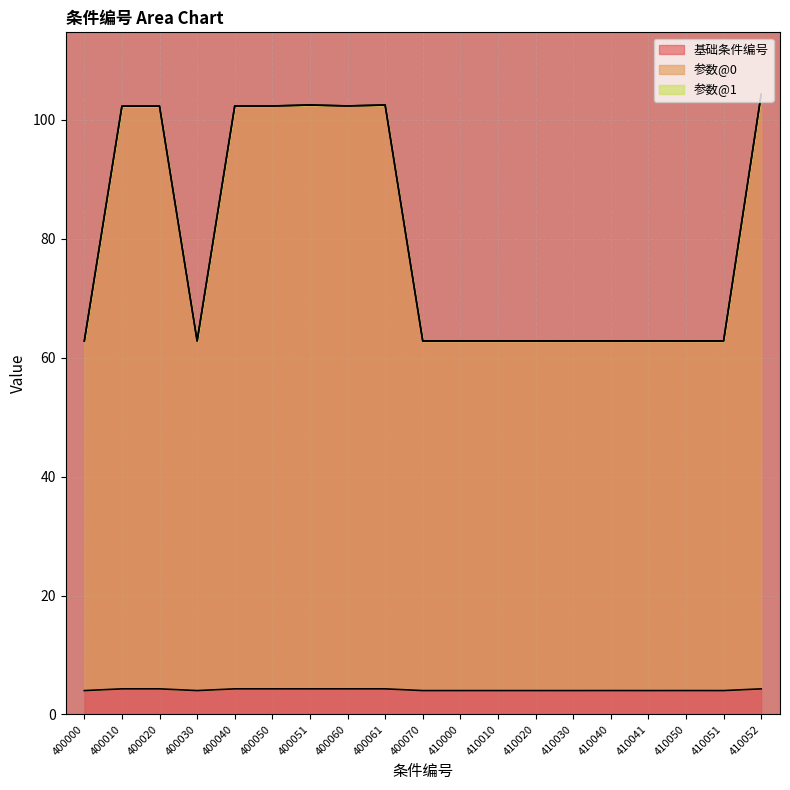

Rank the categories by 基础条件编号 value from highest to lowest.

400010, 400020, 400040, 400050, 400051, 400060, 400061, 410052, 410040, 410050, 410000, 410010, 410020, 400000, 400030, 400070, 410030, 410041, 410051